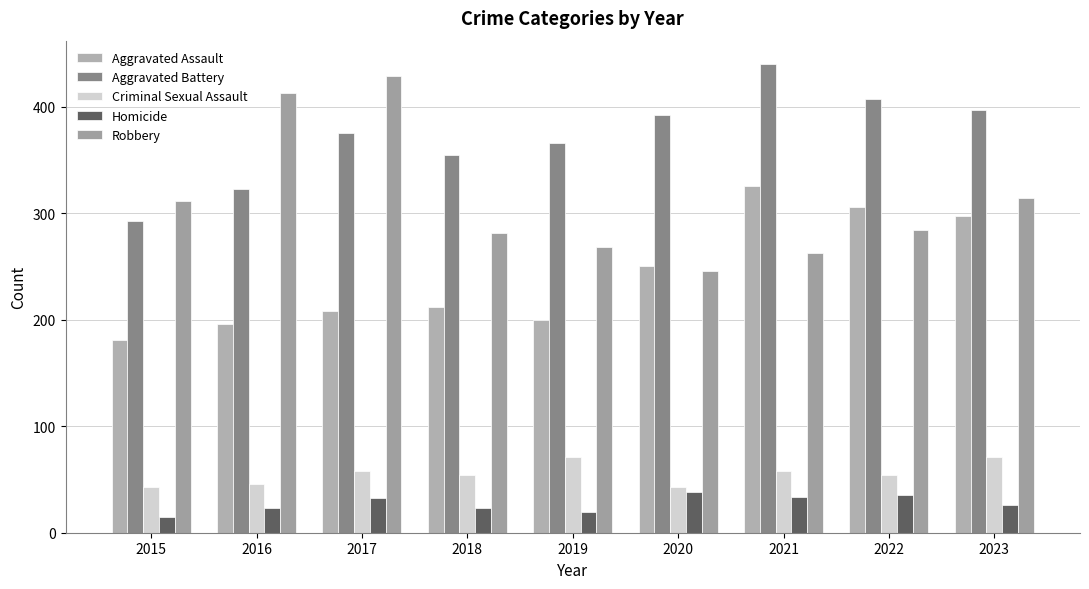

At which label does Criminal Sexual Assault first exceed 54?

2017